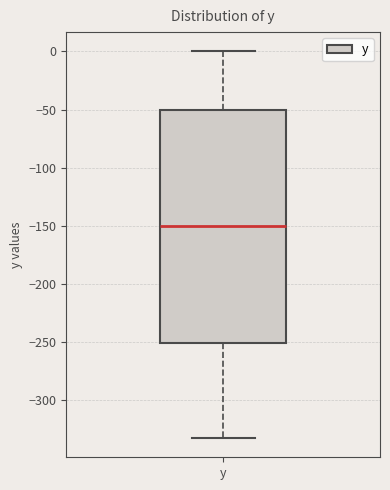

Where is the lower edge of the box for y on the y-axis? The values are not printed on the chart, so give them approximately, as read against the axis.

-250